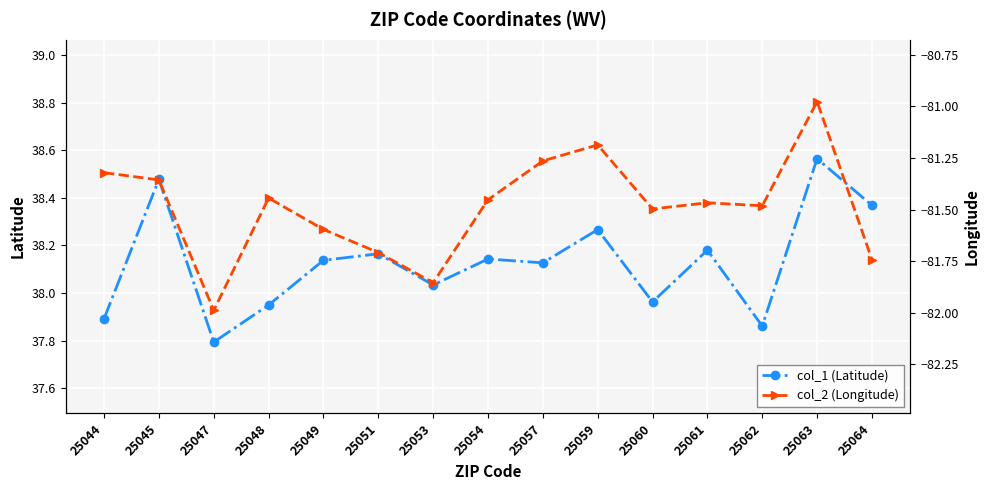

Which category has the highest value across all series?

25063